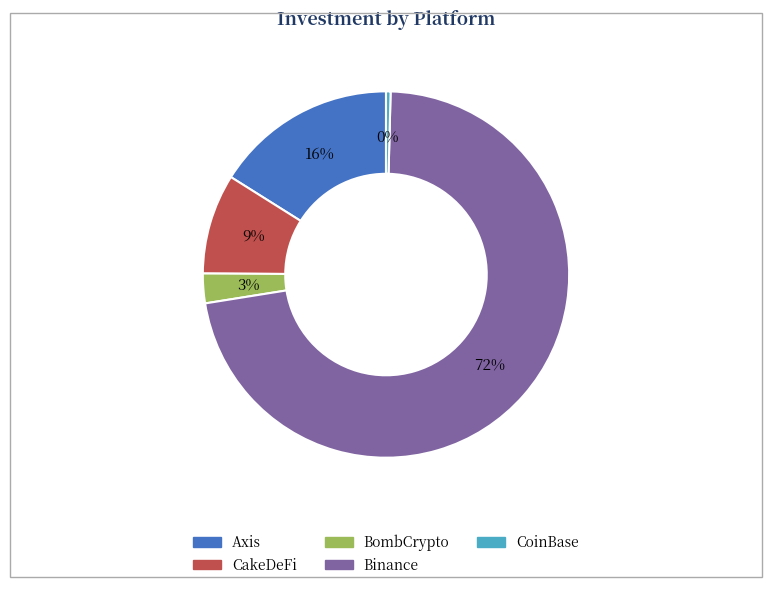

Which slice is the largest?

Binance